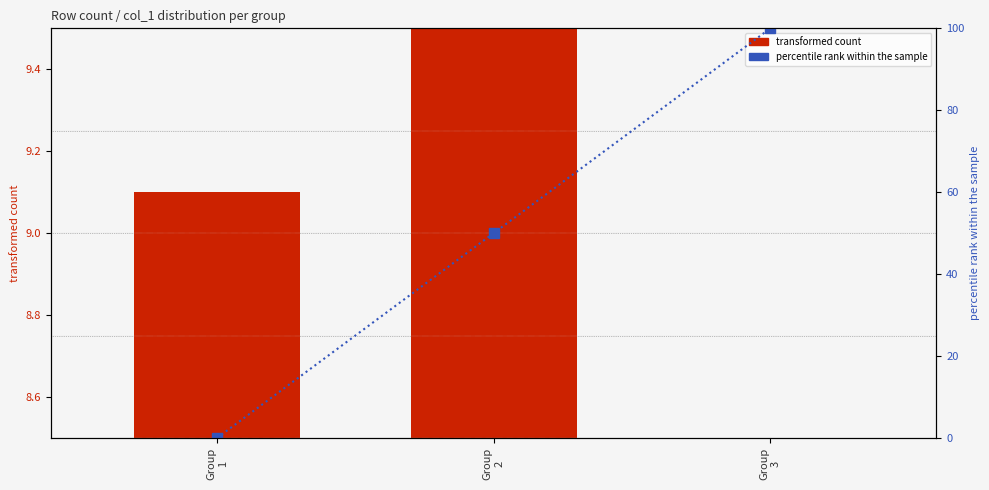

List the series in order of their peak value, highest first.

percentile rank within the sample, transformed count